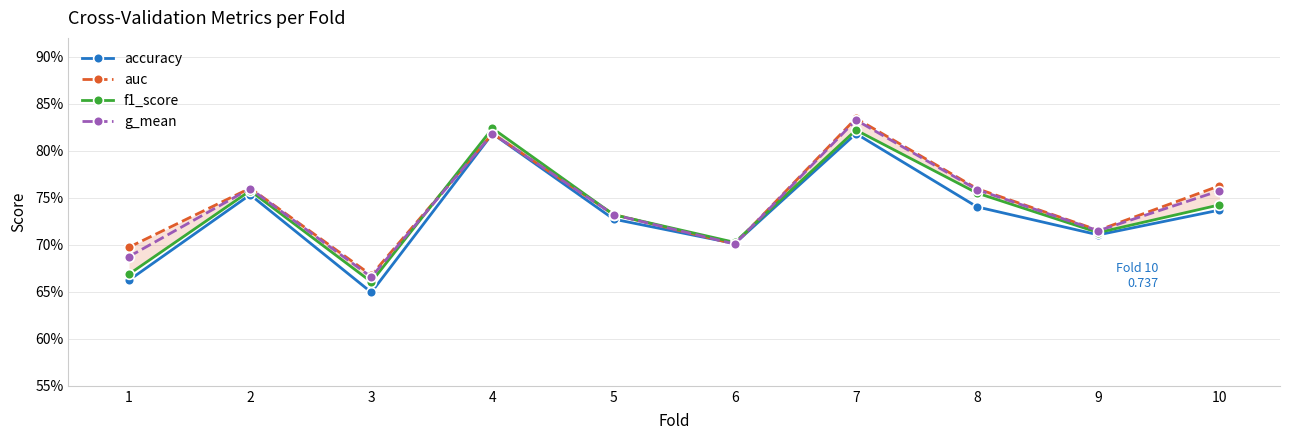

How many lines are shown in the chart?

4